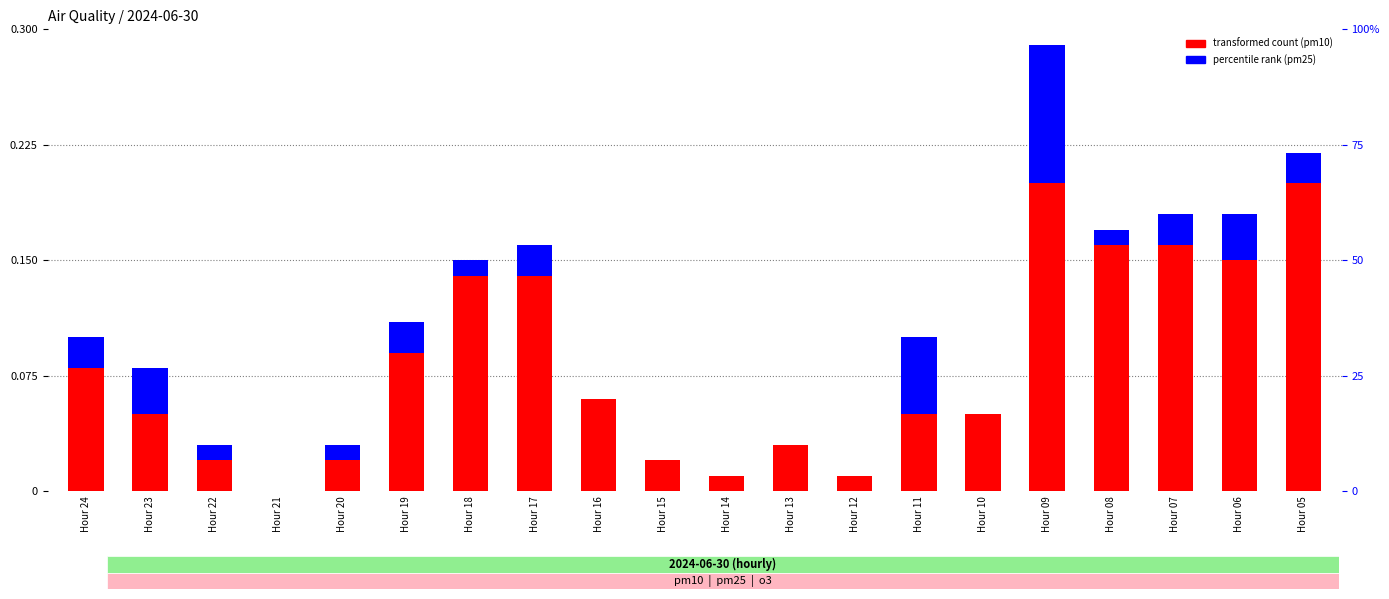

At which label is transformed count (pm10) closest to 10?

Hour 19